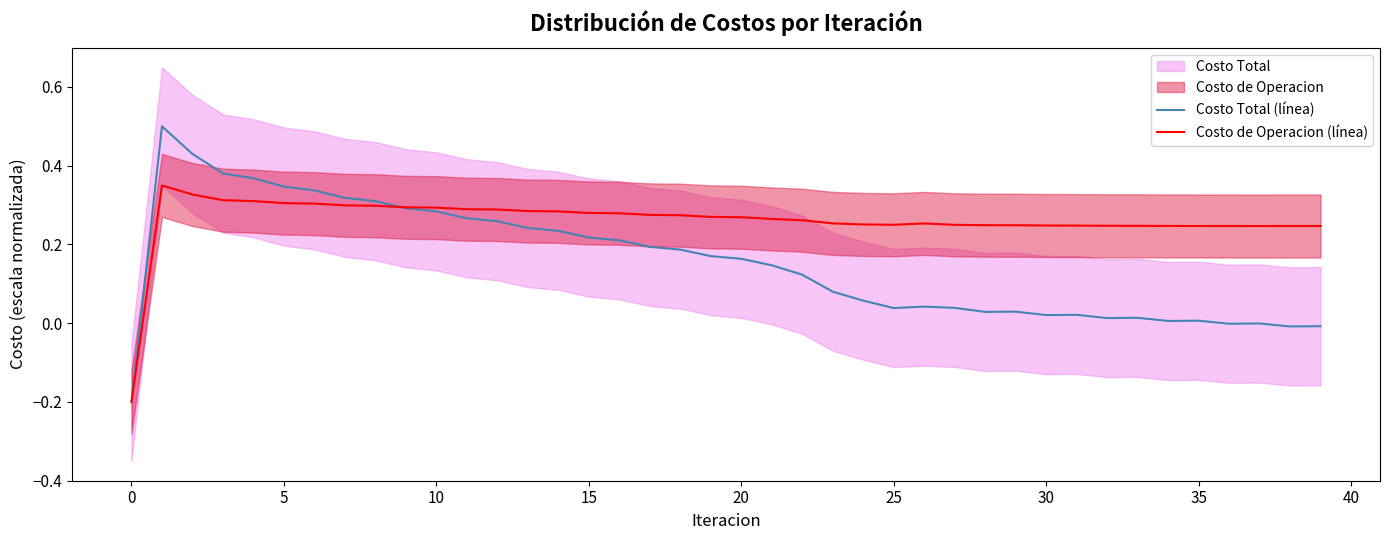

The Costo de Operacion (línea) series shows 0.1 at 39. True or false?

False